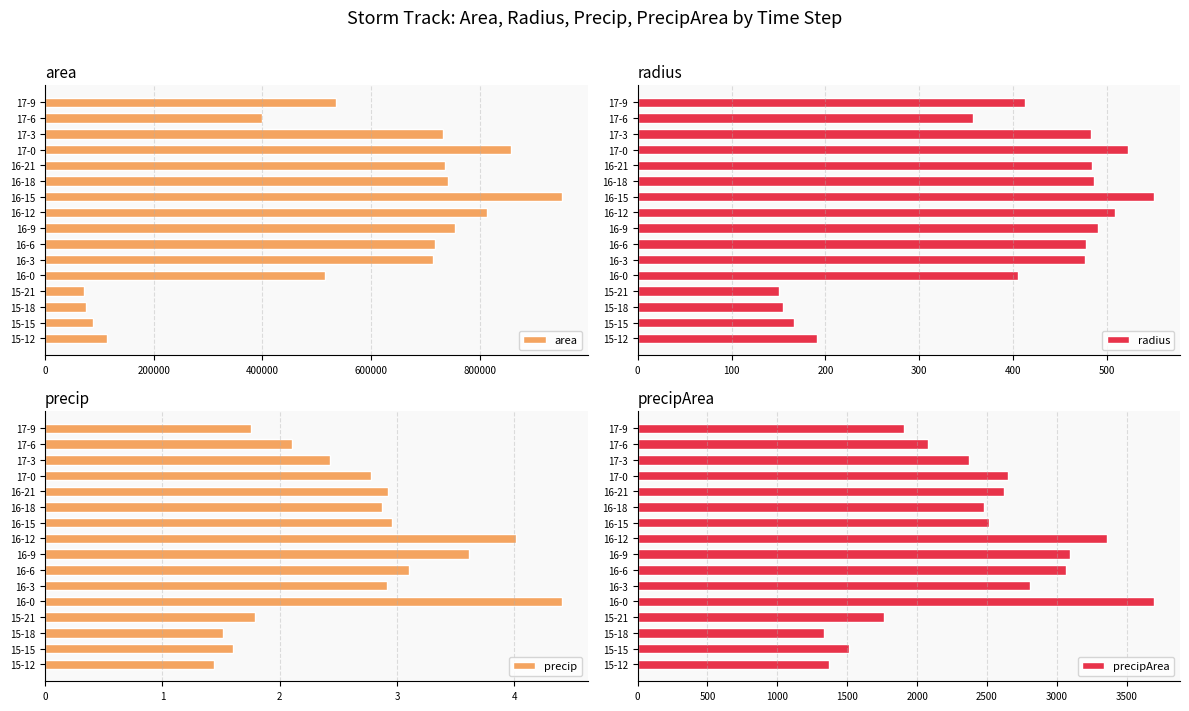

Are the bars grouped side by side (vs. stacked)?

Yes